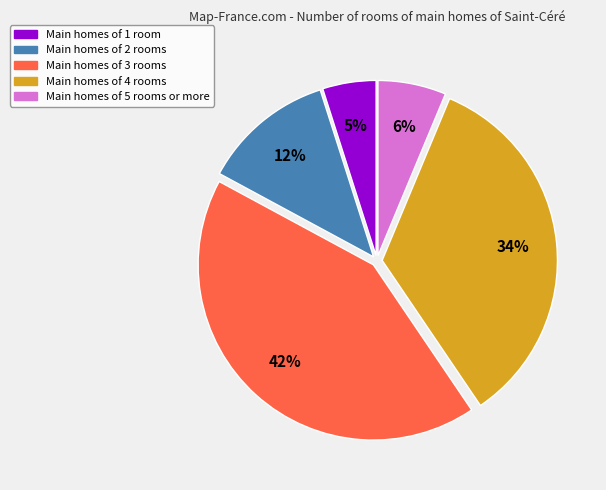

To the nearest percent, what is the difference between the largest and smallest slice percentages?

37%